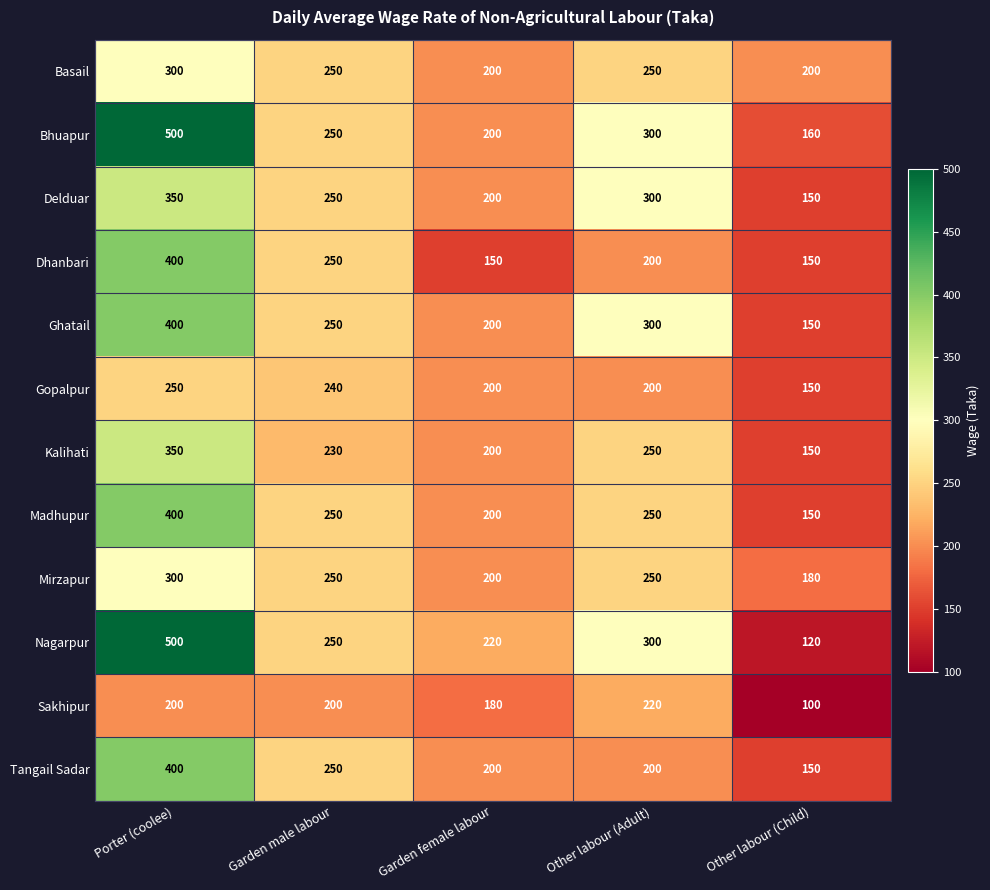

Is it true that Basail equals 176 at Porter (coolee)?

False